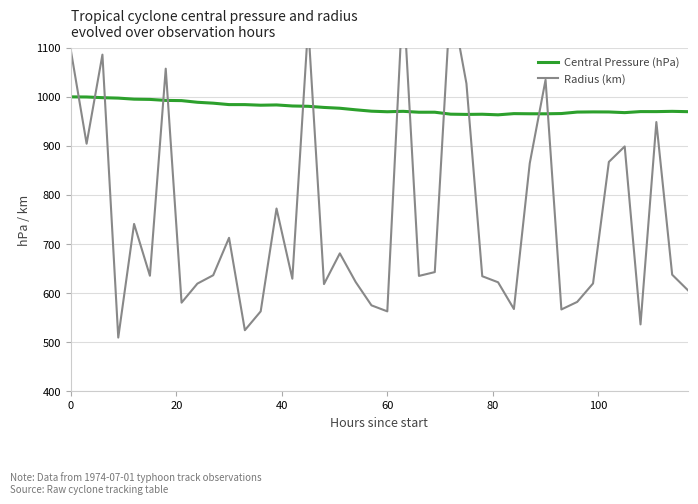

What is the value of the Radius (km) point at the 12th from the left?

524.3